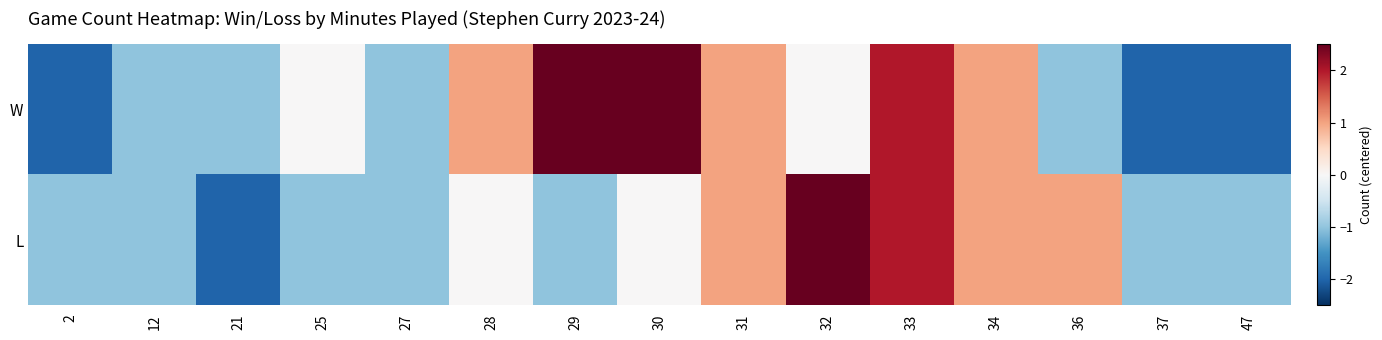

How many distinct data groups are displayed?

2